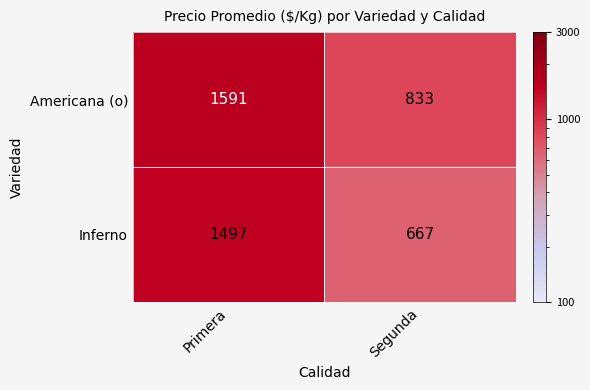

List the series in order of their overall mean, highest first.

Americana (o), Inferno